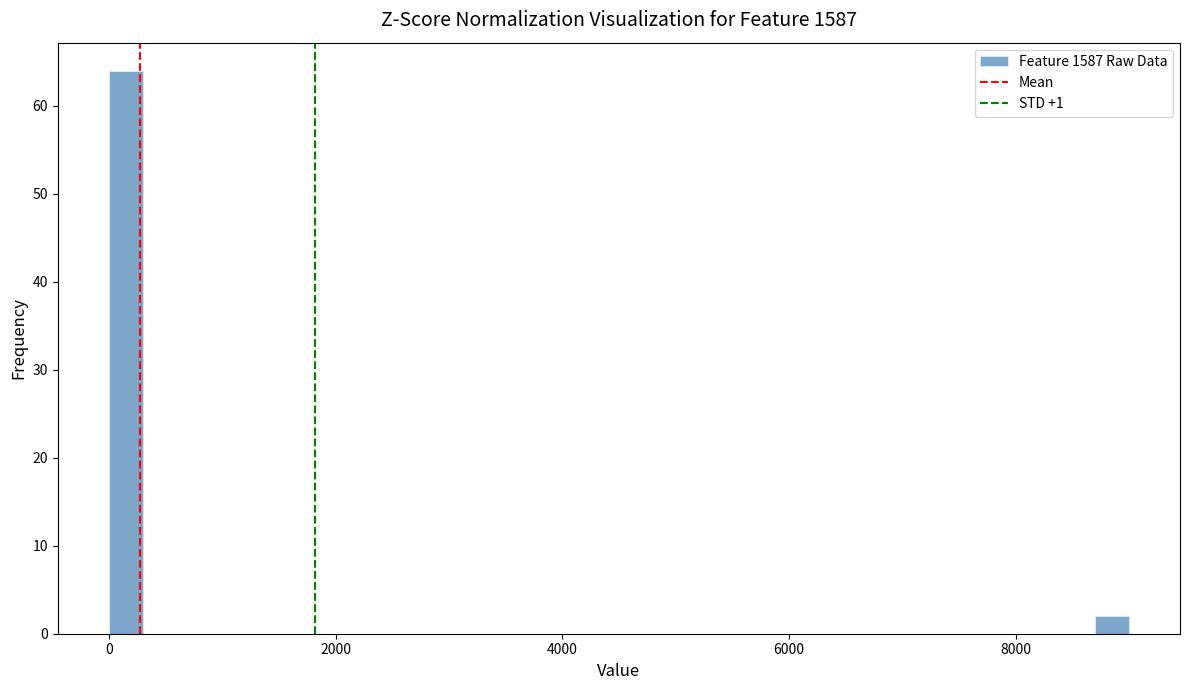

Read against the x-axis, roughly where is the centre of the tallest bar?

200